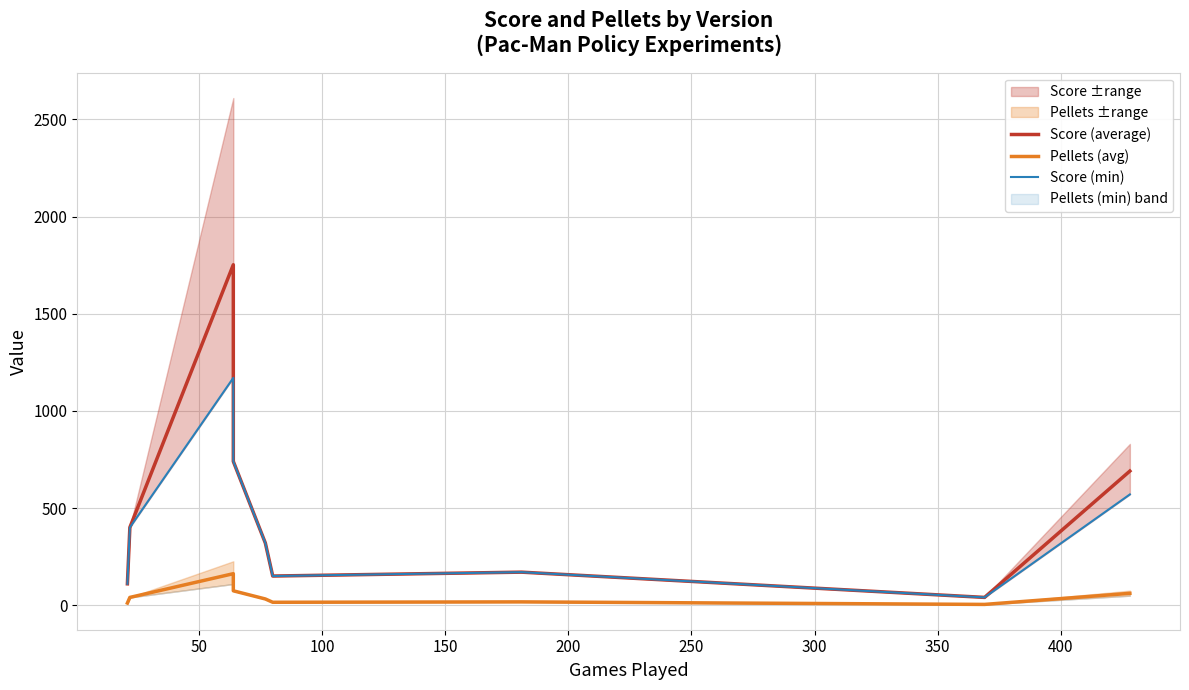

At how many categories does at least one series exceed 1193?

1